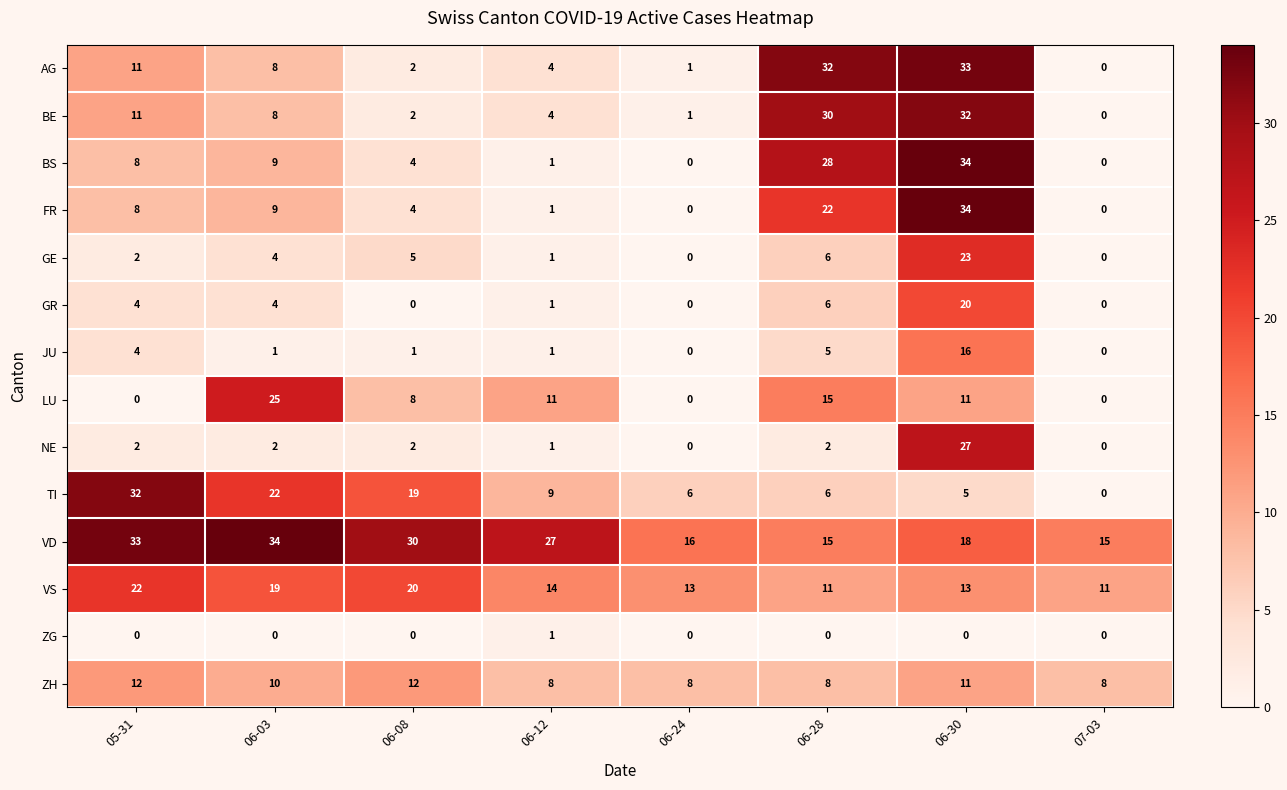

At which category is the sum across all series the highest?

06-30